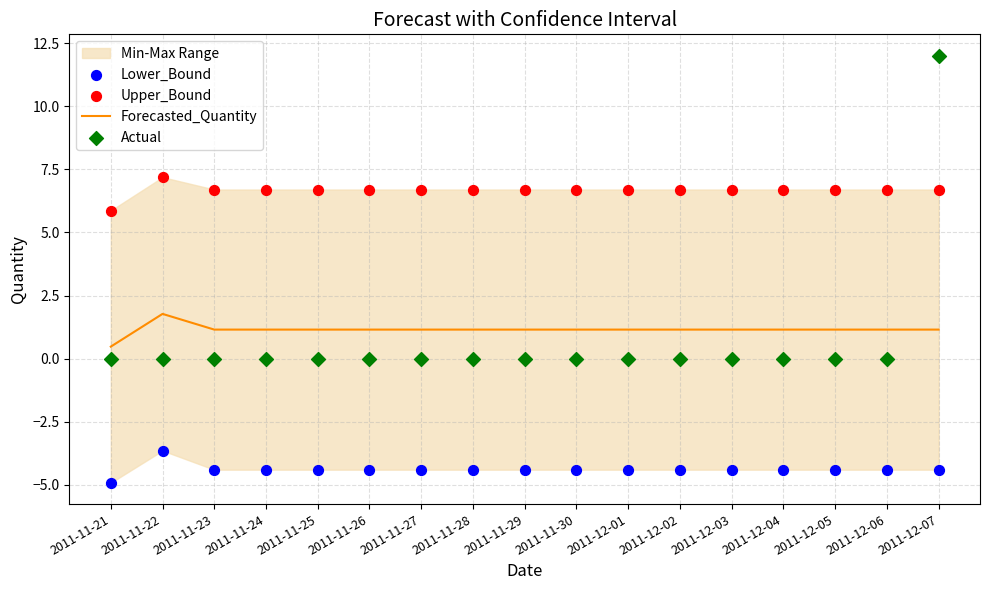

The Forecasted_Quantity series shows 1.2 at 2011-11-23. True or false?

True